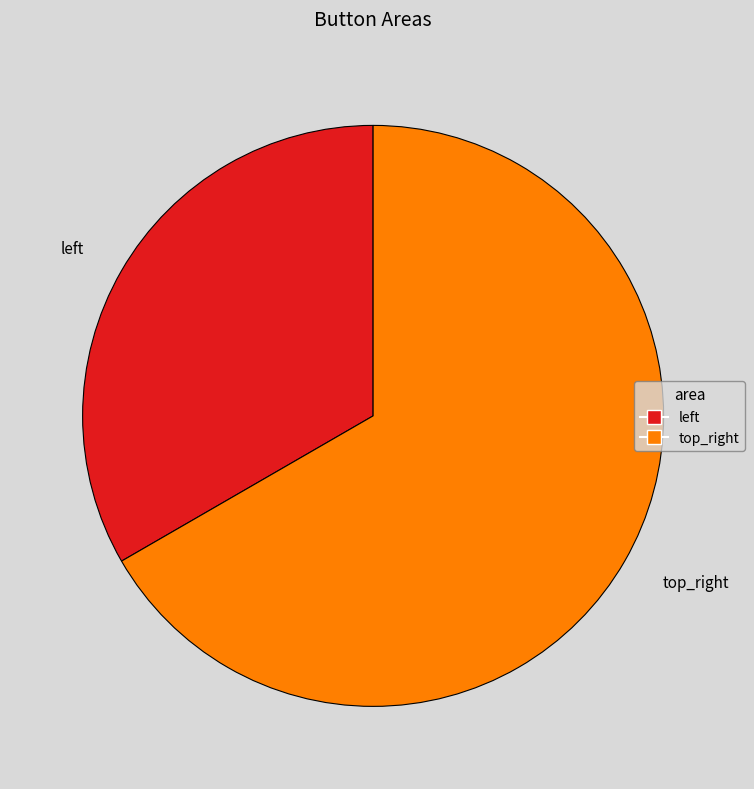

Rank the categories by value from highest to lowest.

top_right, left